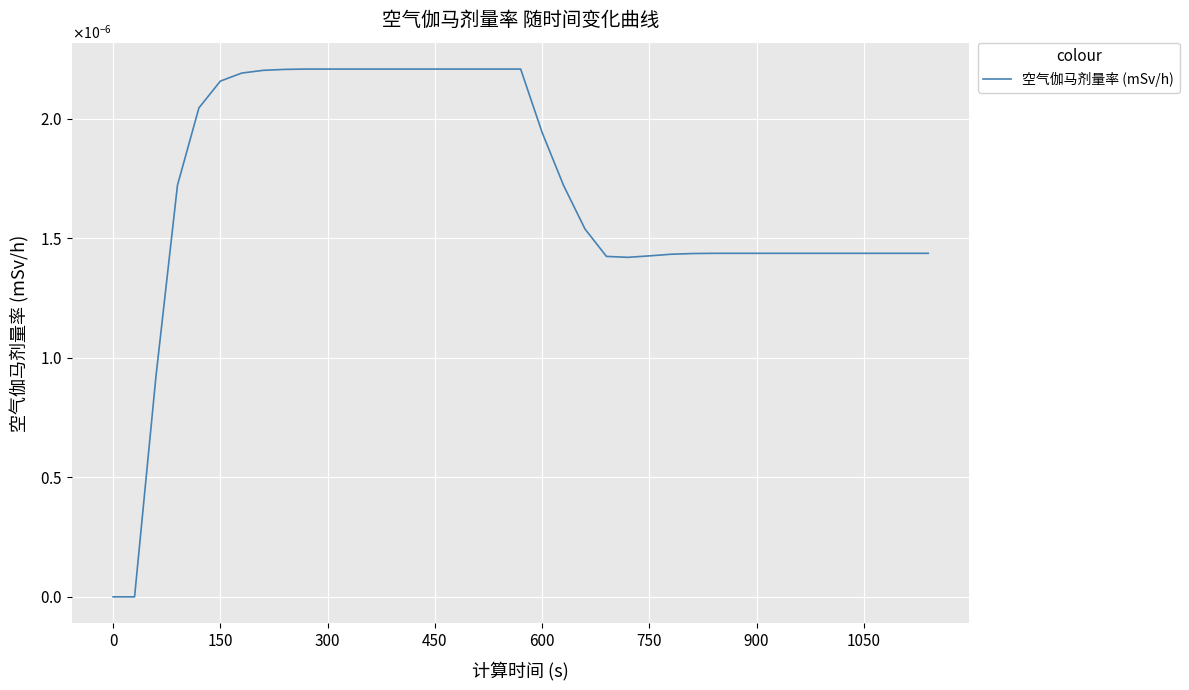

How many points are lower than both their immediate neighbors (excluding endpoints)?

1